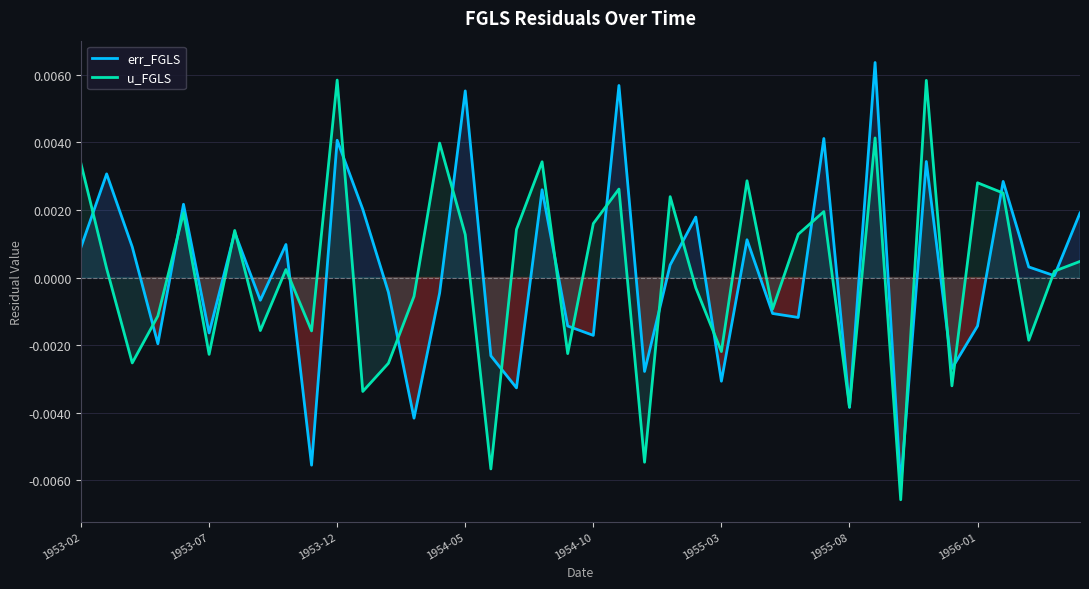

The err_FGLS series shows 0.0 at 1954-10. True or false?

False